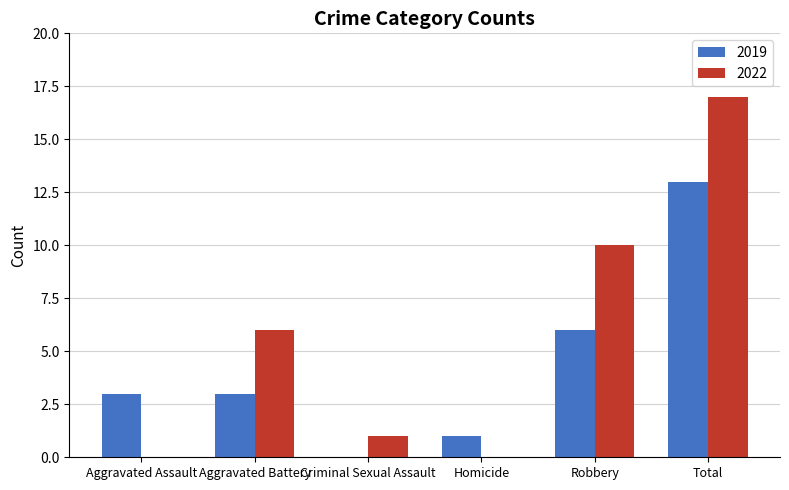

Is the value of 2022 at Total greater than the value of 2019 at Criminal Sexual Assault?

Yes